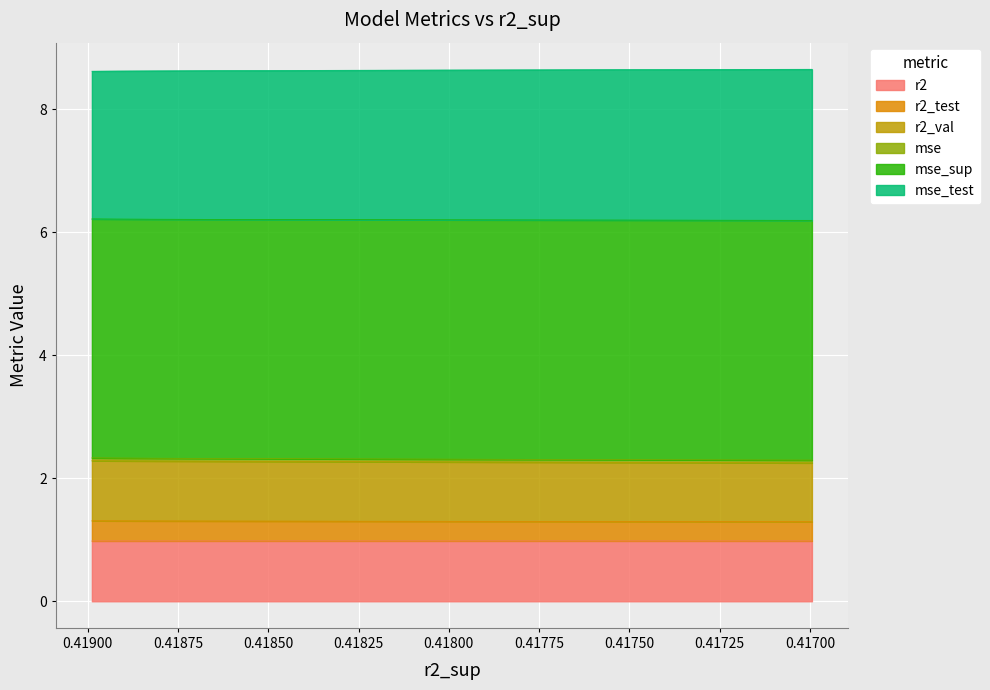

Which series has the widest spread of values?

mse_sup